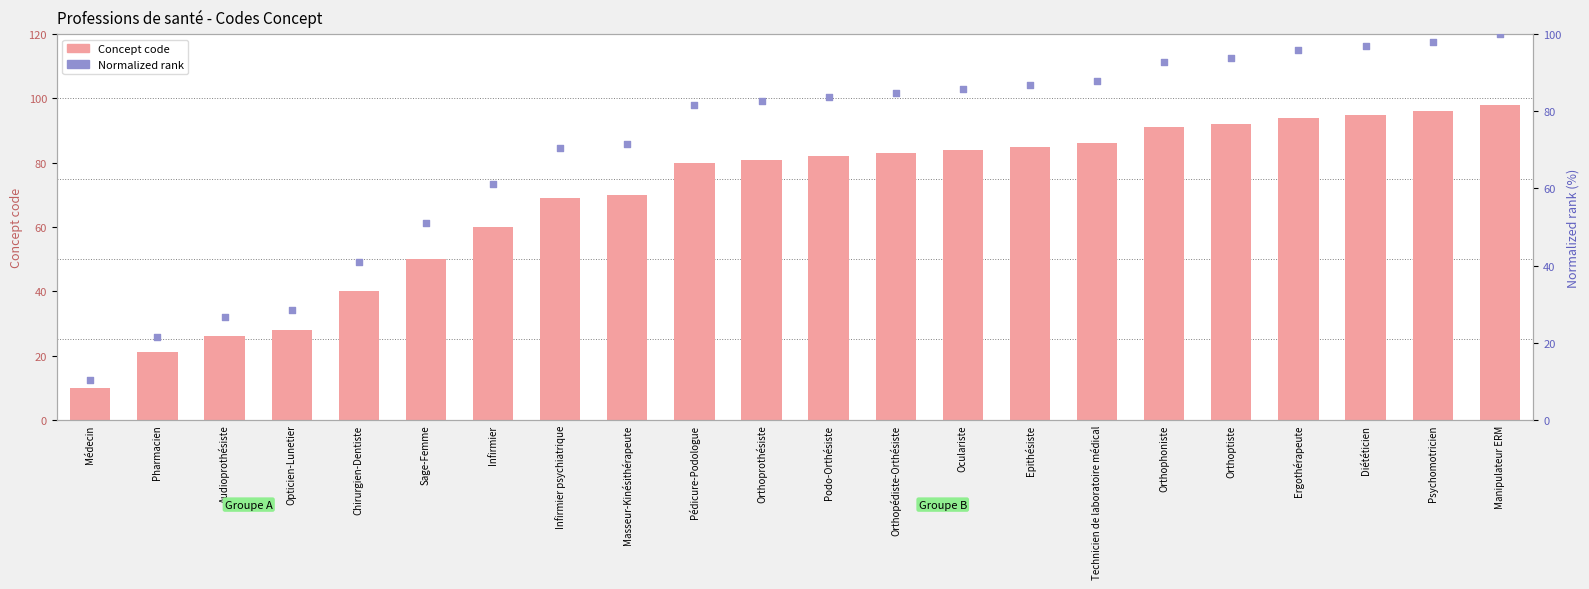

What are all the series names shown in the legend?

Concept code, Normalized rank